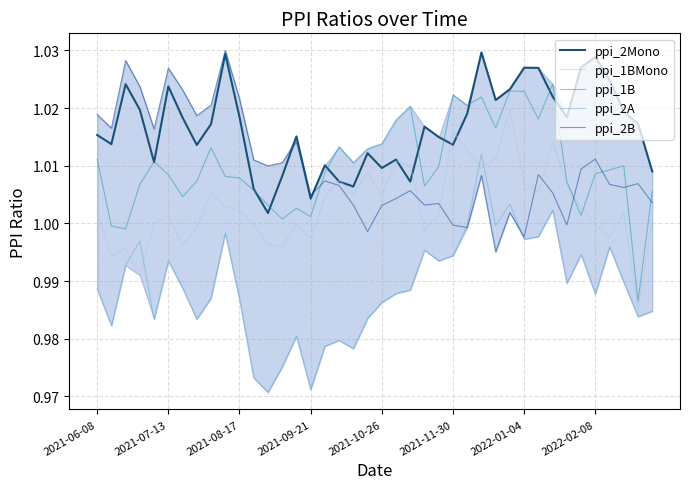

How many lines are shown in the chart?

5